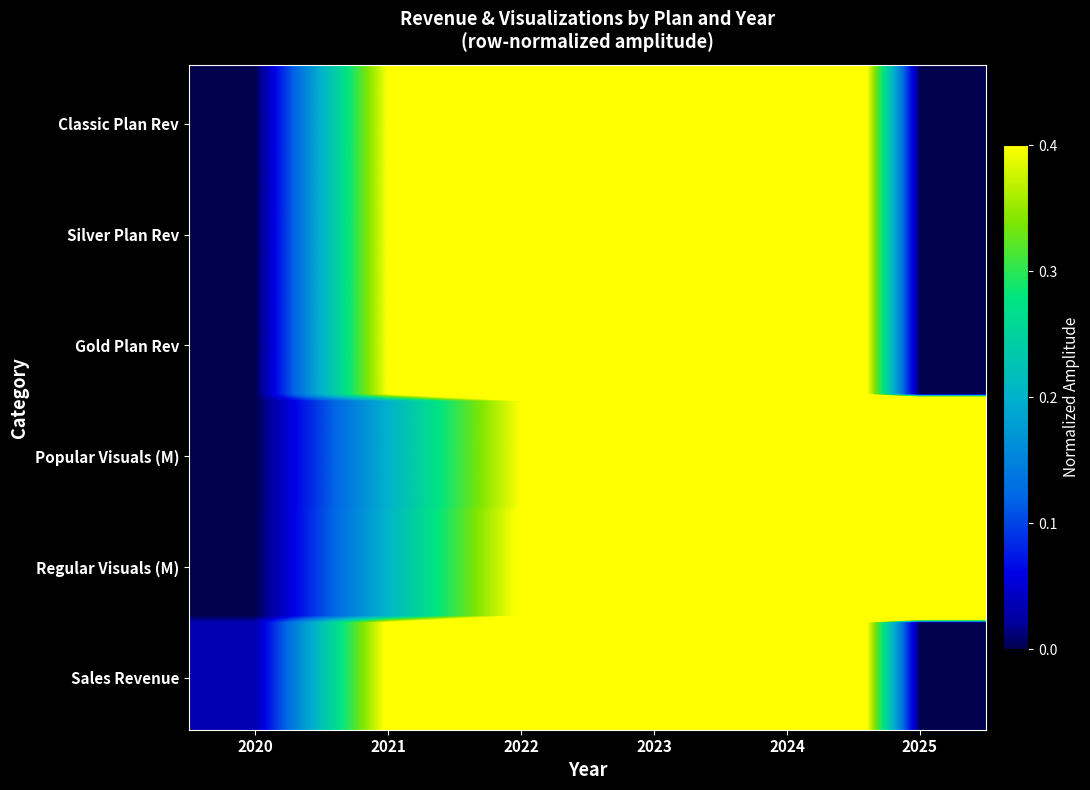

Reading left to right, list all the values displayed in this chart.

Classic: 0.0	0.4	0.6	0.8	1.0	0.0
Silver: 0.0	0.4	0.6	0.8	1.0	0.0
Gold: 0.0	0.4	0.6	0.8	1.0	0.0
Popular_vis: 0.0	0.2	0.4	0.7	1.0	1.0
Regular_vis: 0.0	0.2	0.4	0.7	1.0	1.0
Sales_rev: 0.0	0.4	0.6	0.8	1.0	0.0